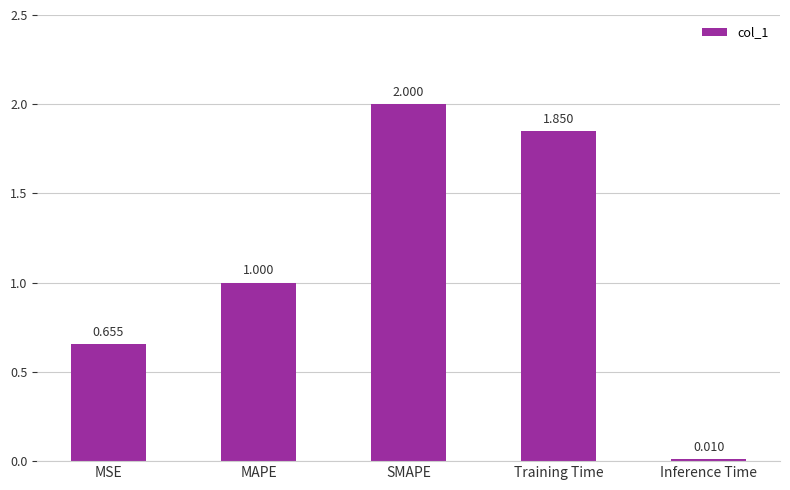

What is the maximum value shown in the chart?

2.0